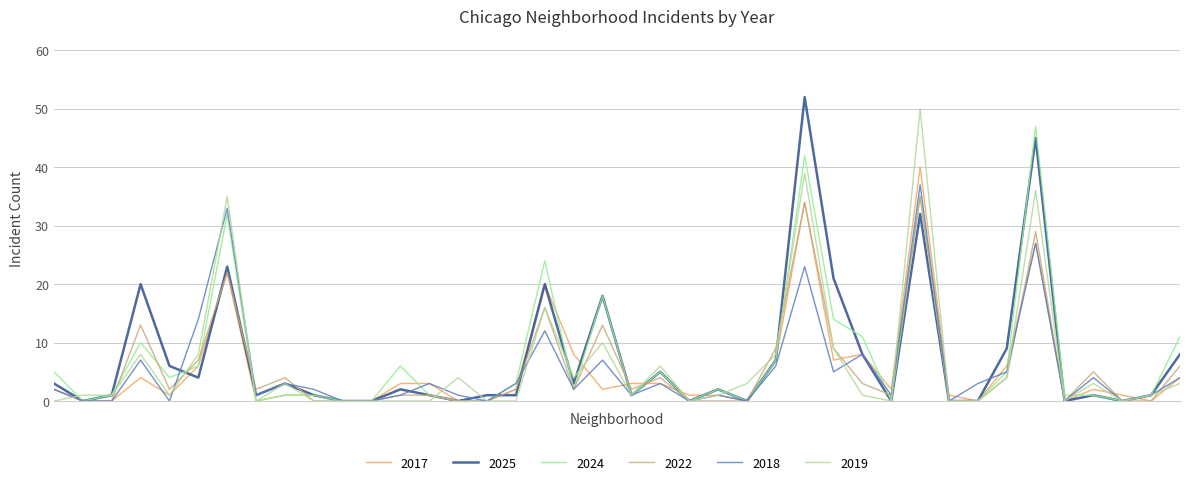

What is the greatest value displayed?

52